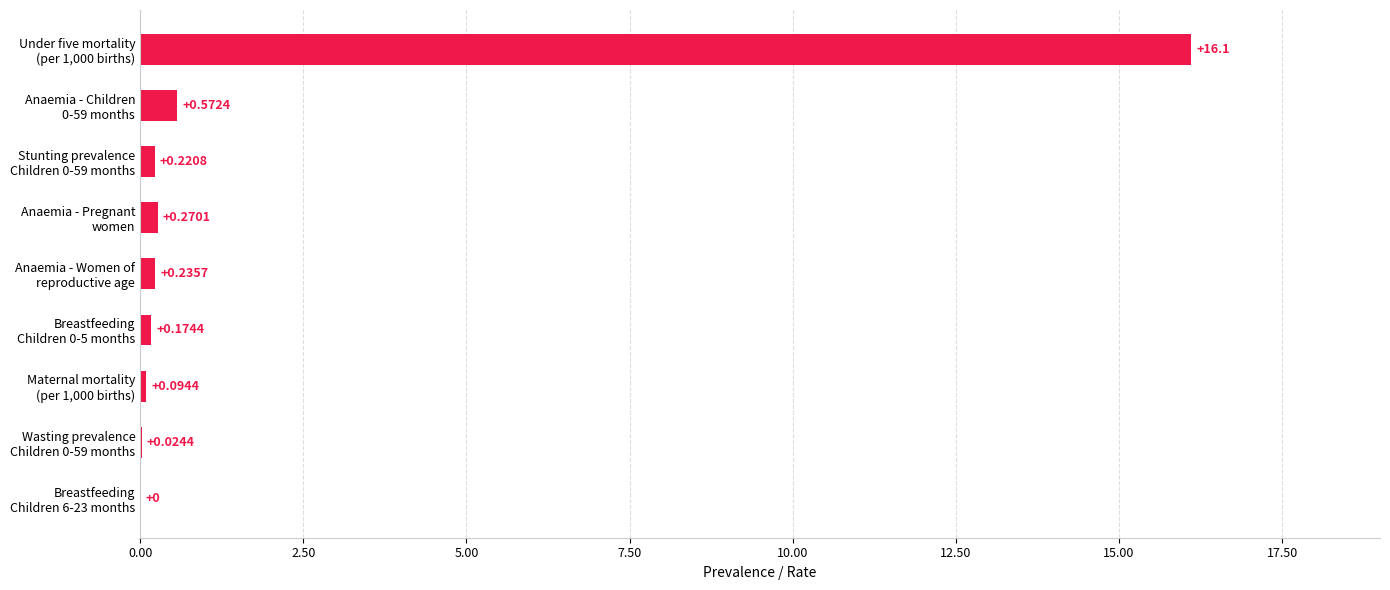

How many values are above zero?

8